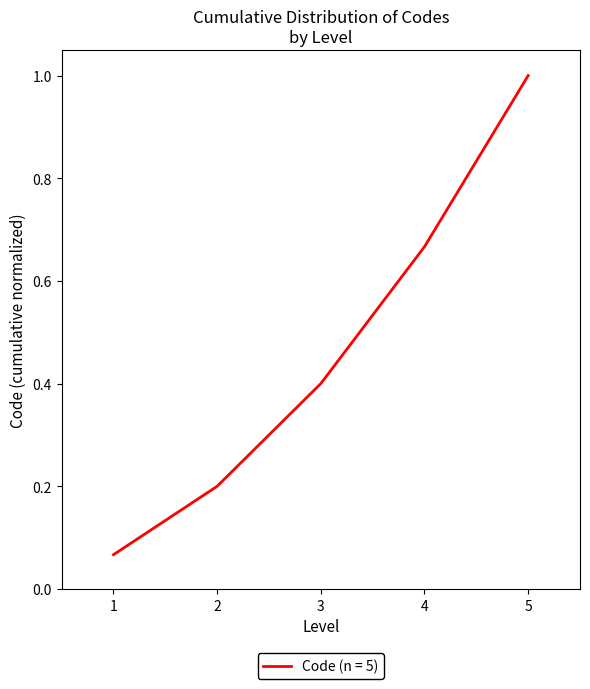

What is the maximum value shown in the chart?

1.0